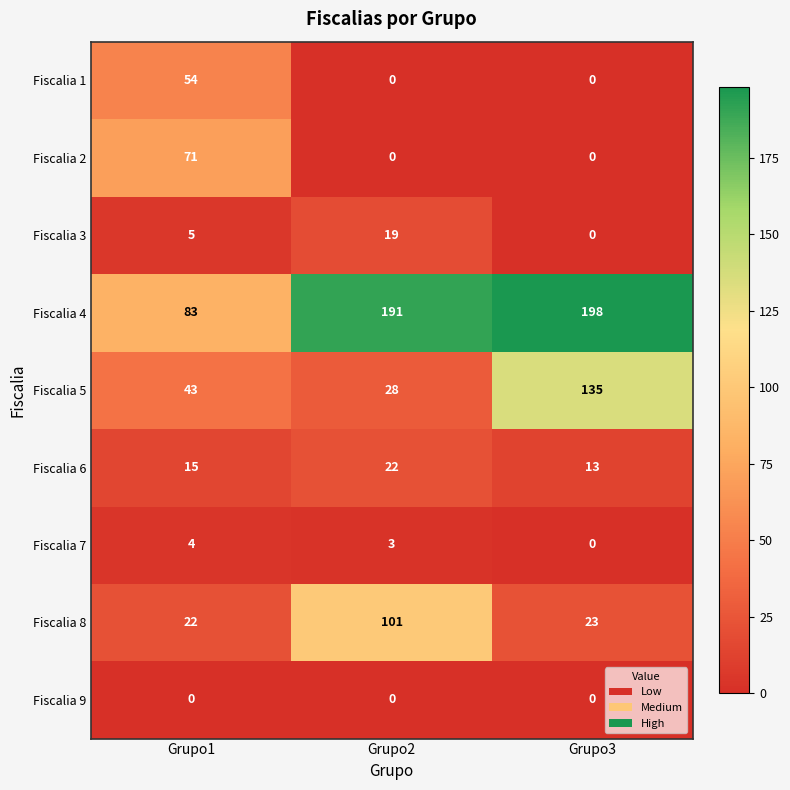

What is the difference between the highest and lowest values at Grupo2?

191